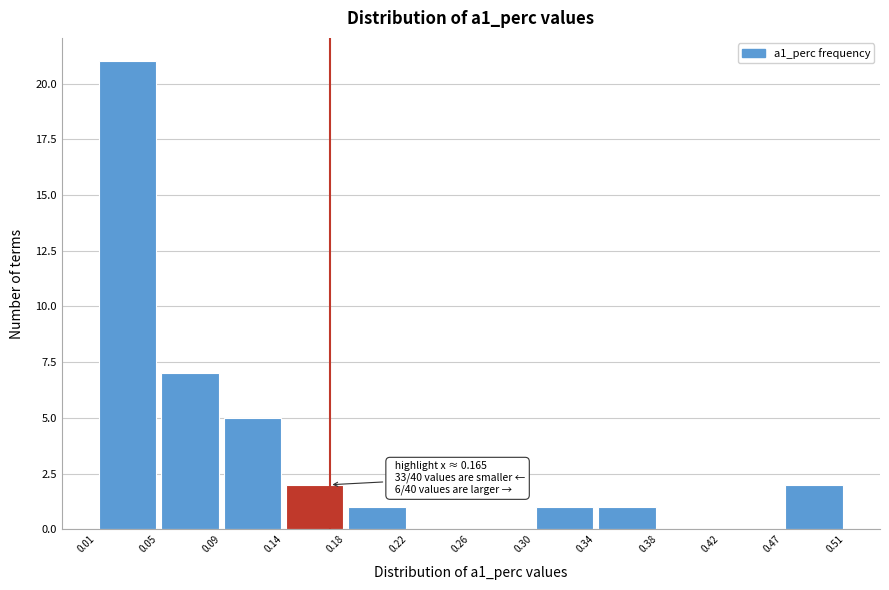

Which range on the x-axis has the tallest bar?

0.01 to 0.05